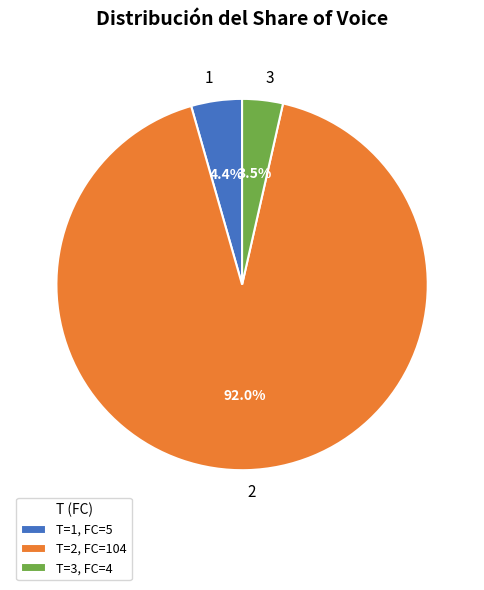

What percentage do 2 and 1 together represent?

96.5%